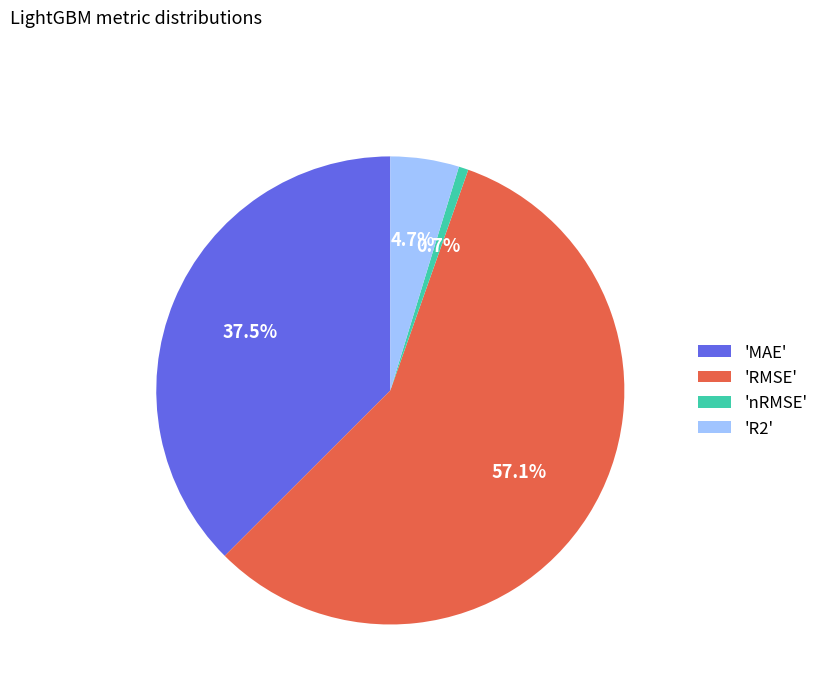

Rank the categories by value from highest to lowest.

'RMSE', 'MAE', 'R2', 'nRMSE'